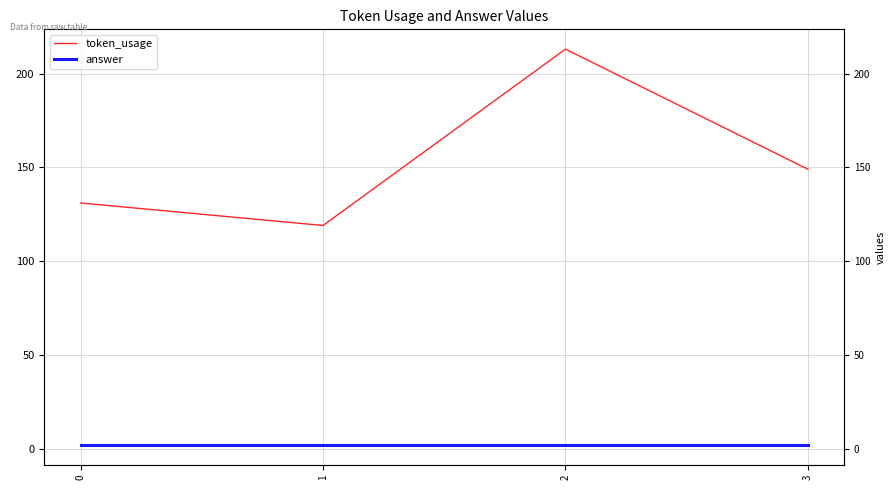

What is the difference between the maximum and minimum values in the token_usage series?

94